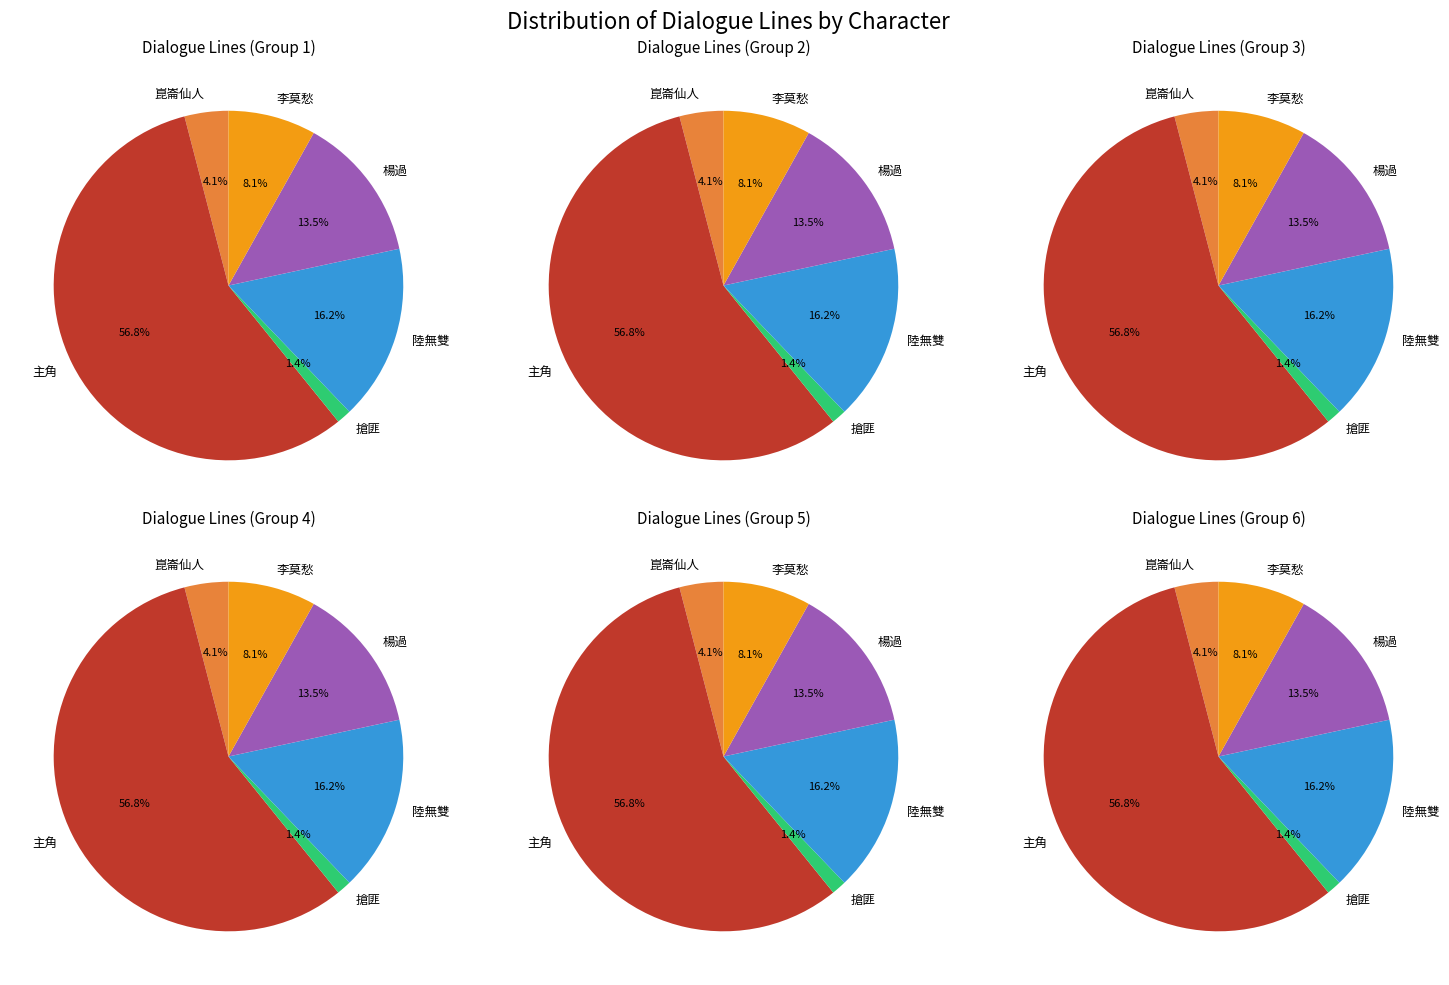

To the nearest percent, what is the average slice percentage?

17%